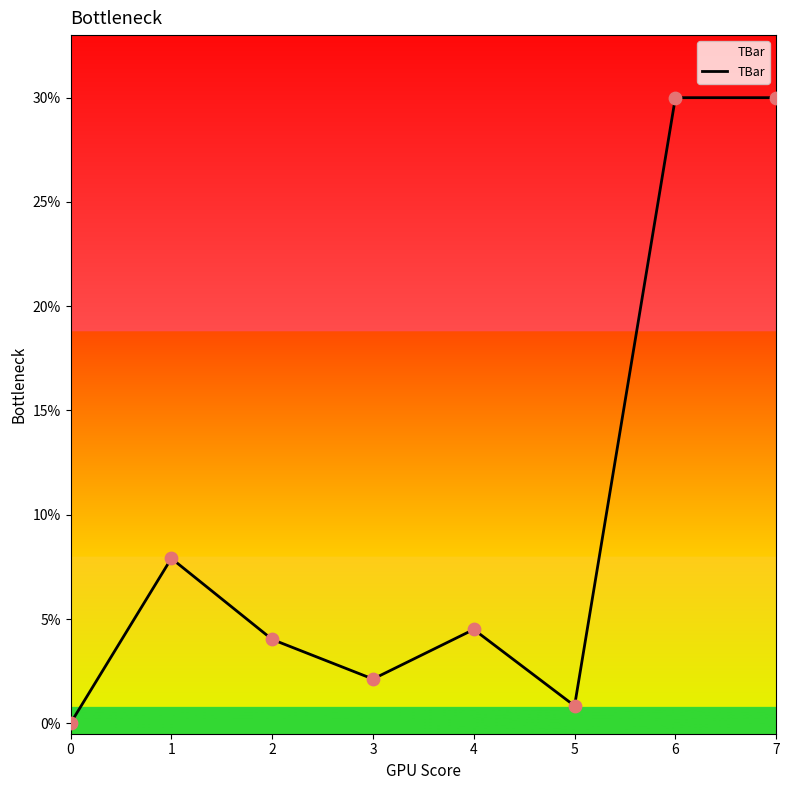

Approximately how many times larger is the value at 4 compared to 2?

1.1